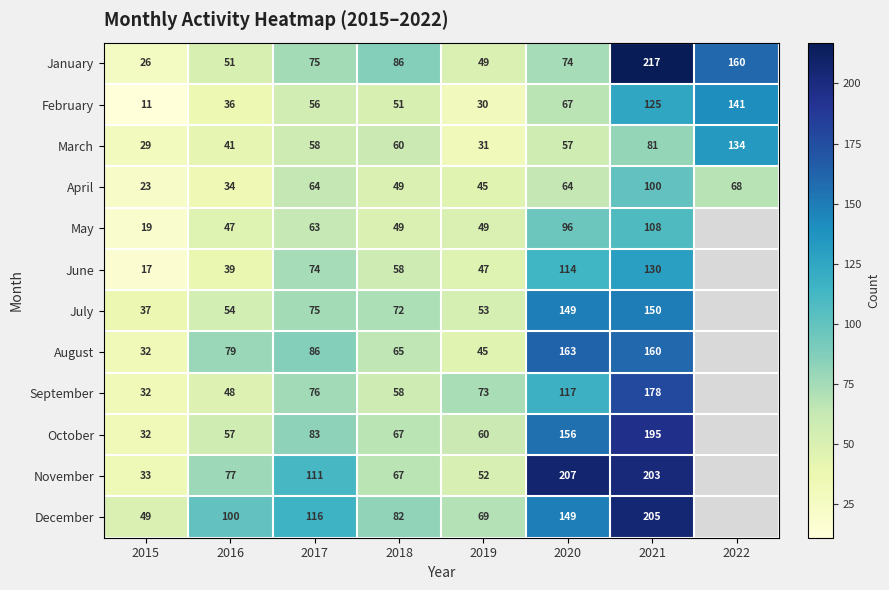

What is the difference between the highest and lowest values at 2015?

38